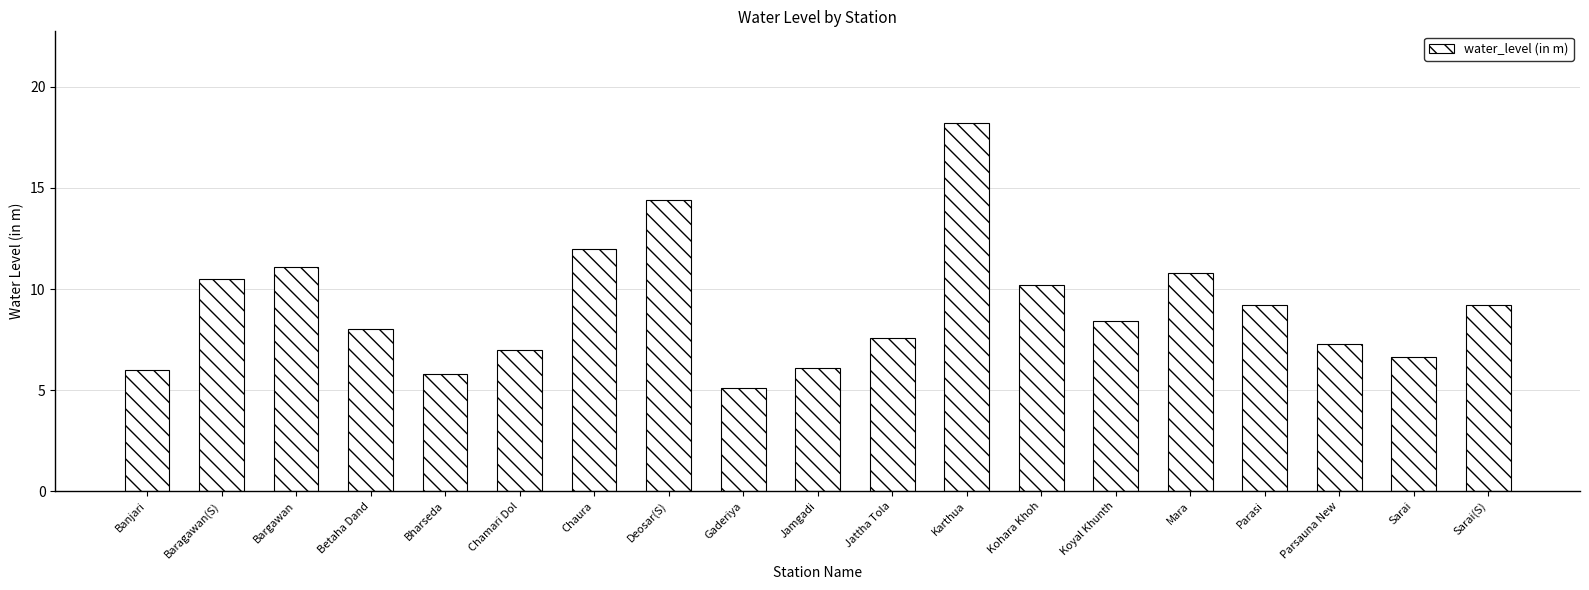

The chart shows a value of 21.8 at Deosar(S). True or false?

False